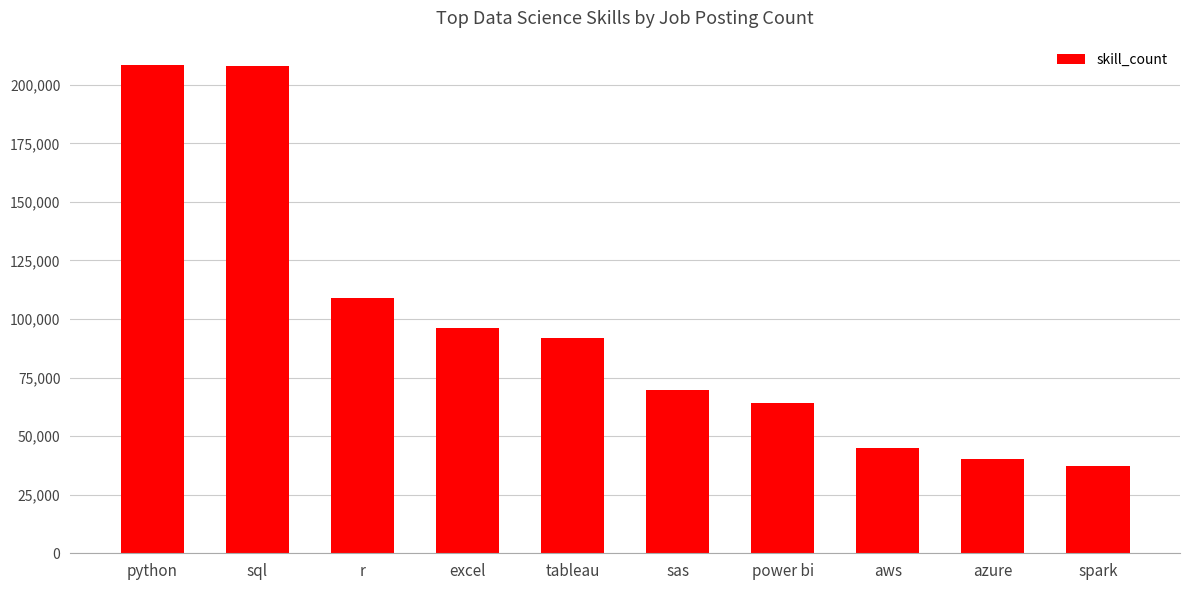

What is the difference between the maximum and minimum values?

171015